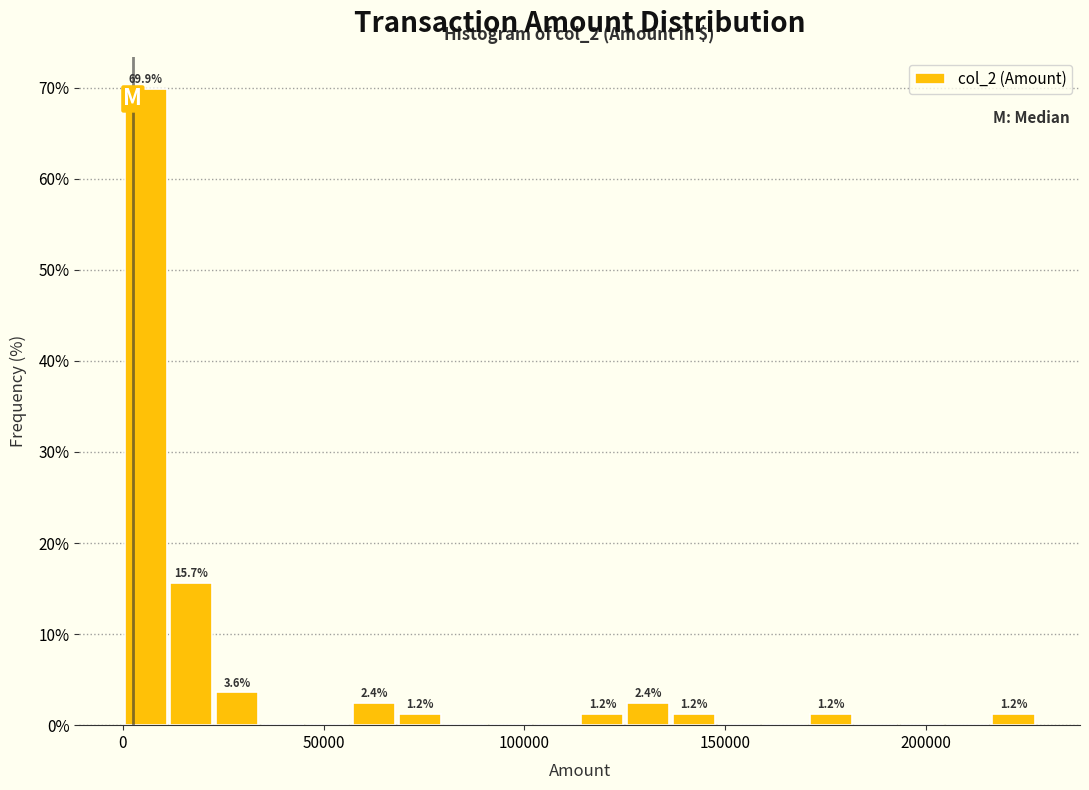

Around what value on the x-axis is the tallest bar? Give the approximate position of its centre, as read against the axis.

5000